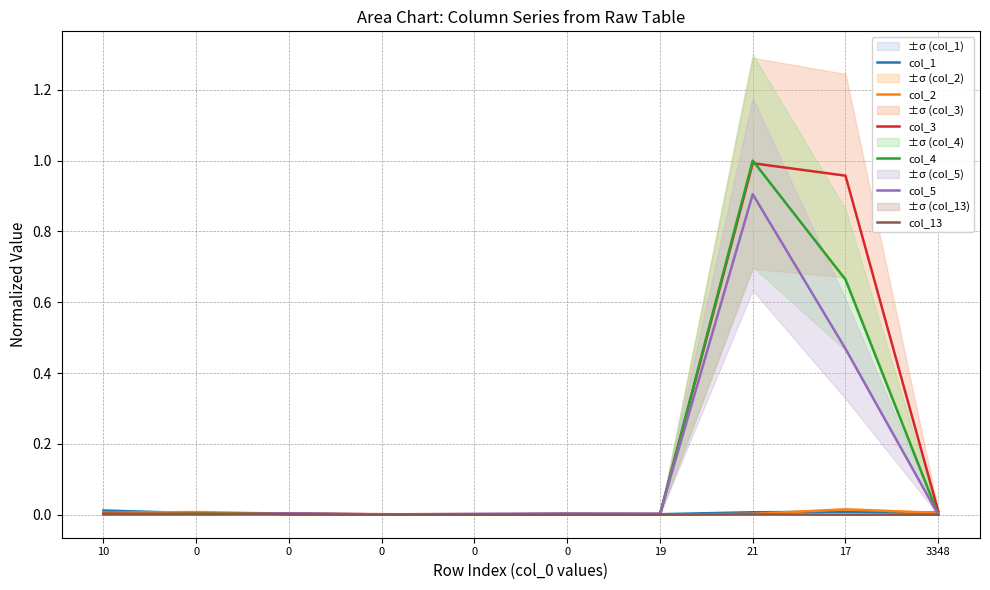

At how many categories does at least one series exceed 0?

10